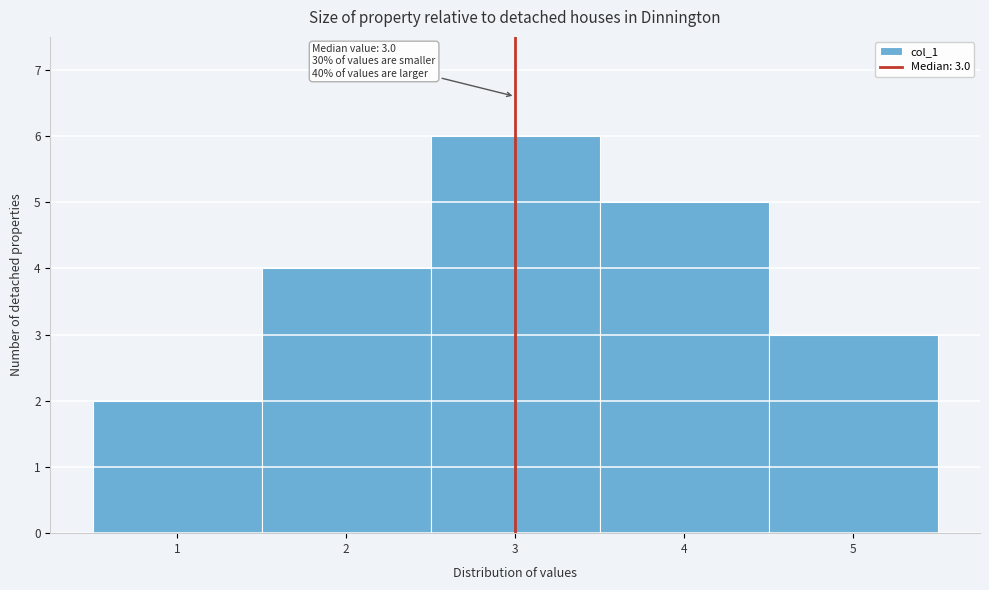

Over which range of the x-axis is the bar tallest?

2.5 to 3.5